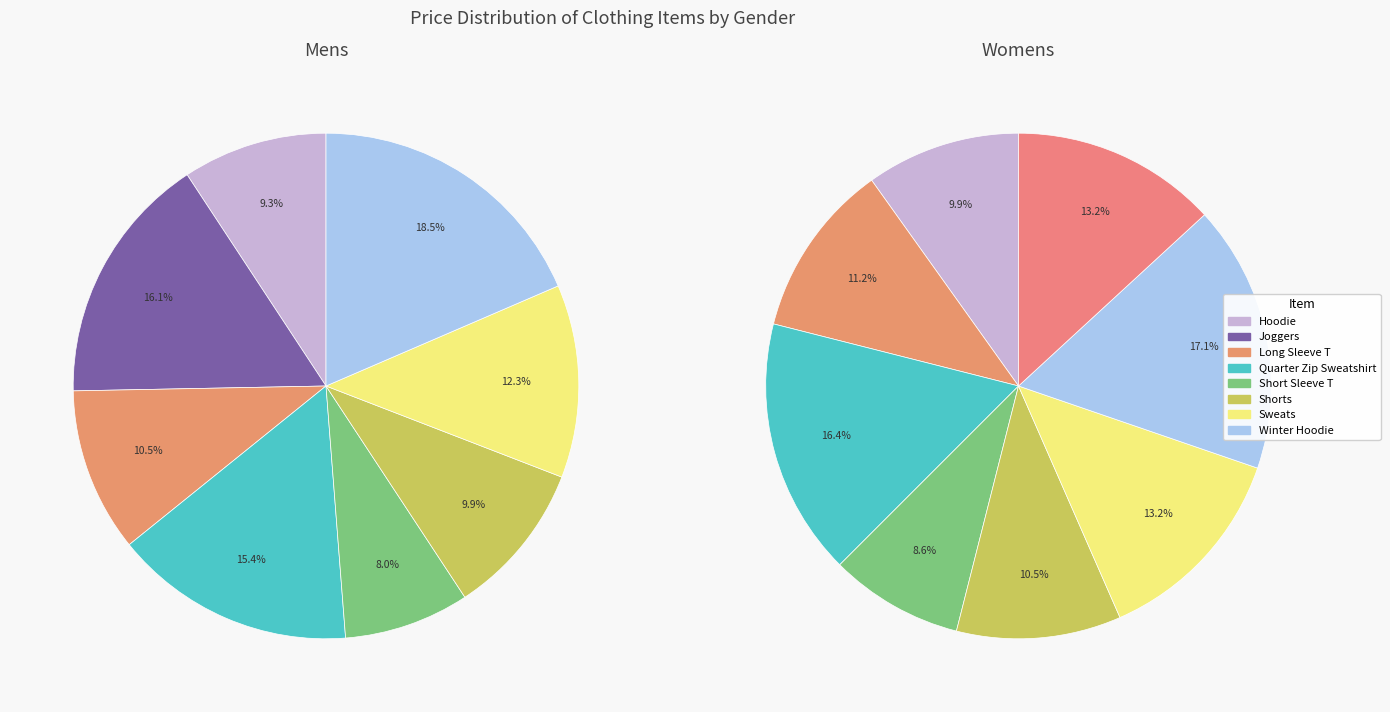

The 4 slice represents 8% of the pie. True or false?

True